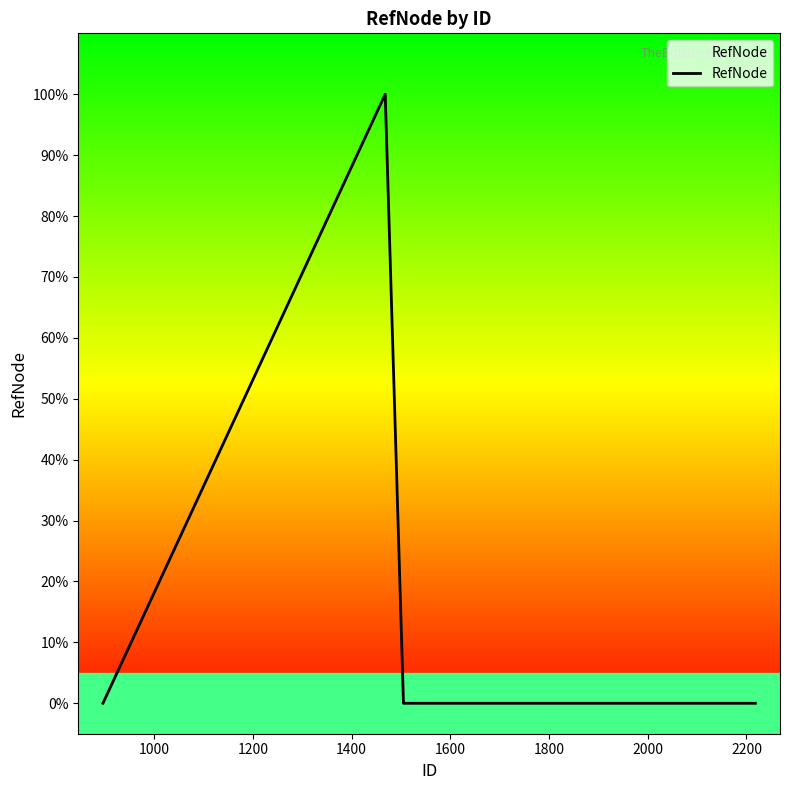

Does the chart display data point markers on the line(s)?

No